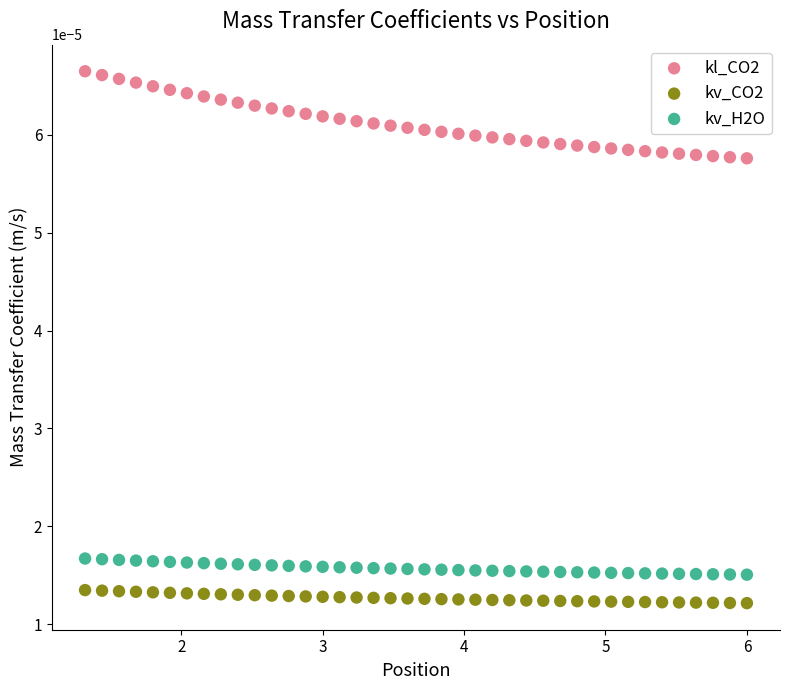

Which series has the widest spread of Y values?

kl_CO2